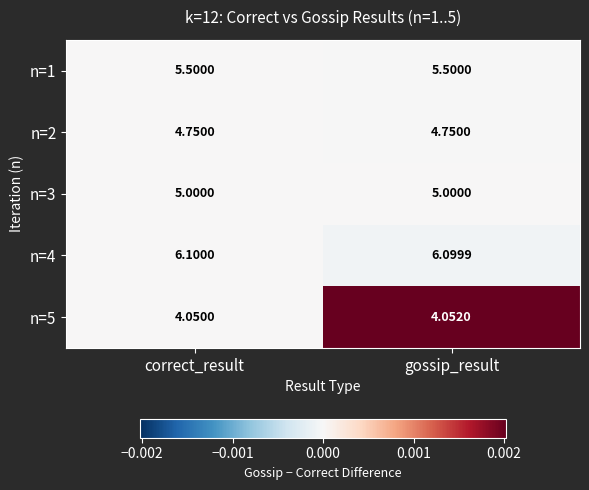

At which label is n=4 closest to 6?

gossip_result